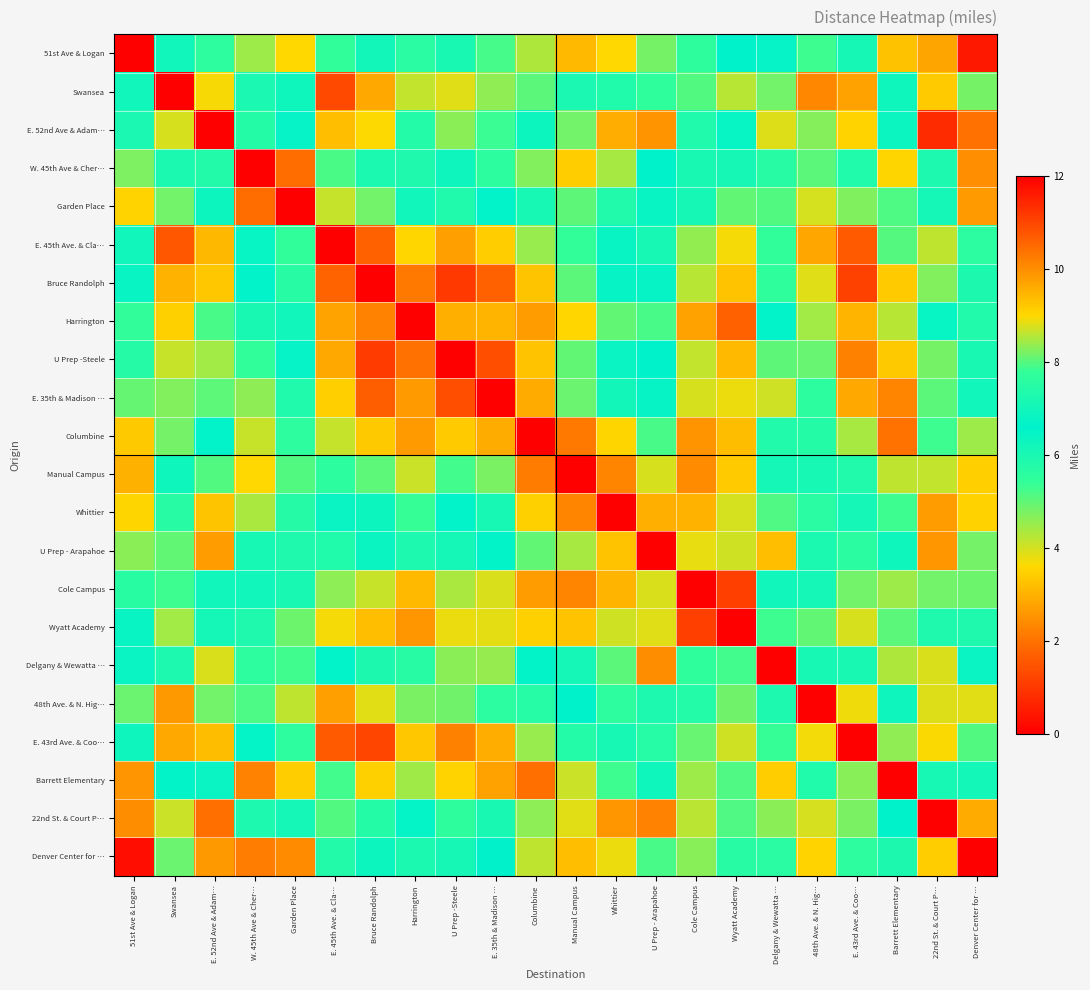

Which category has the highest value across all series?

51st Ave & Logan